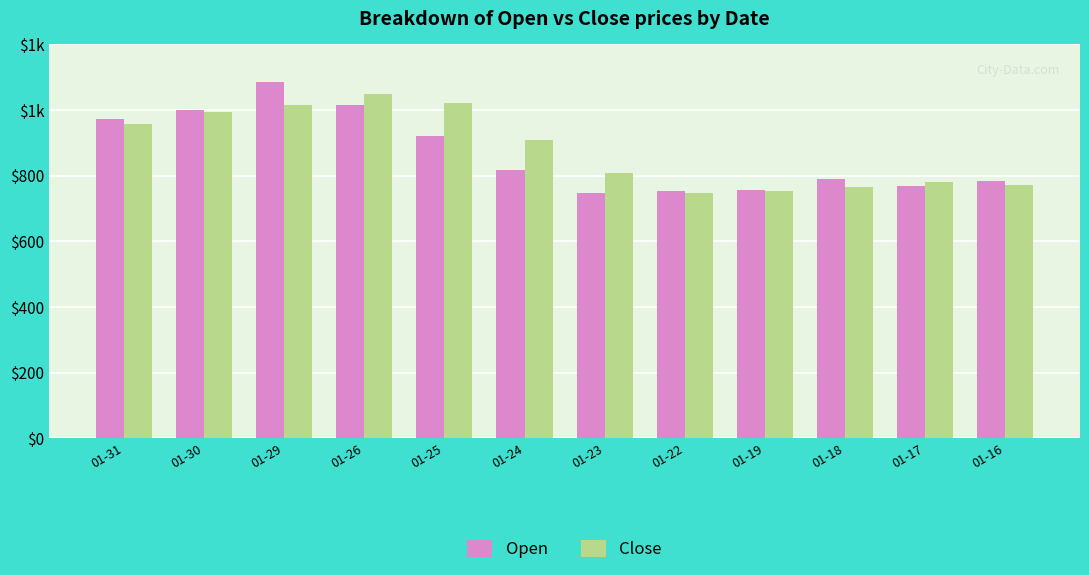

Does the chart contain any negative values?

No